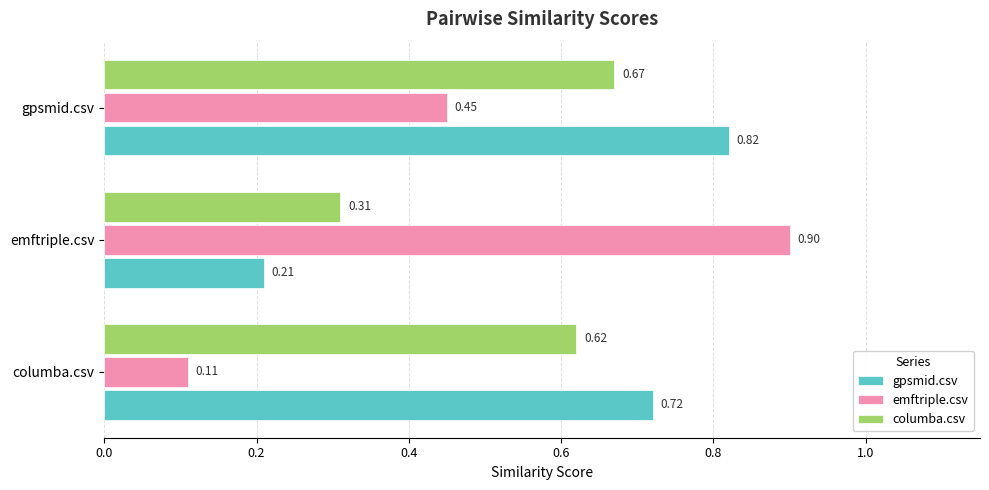

Where is emftriple.csv nearest to the value 0?

columba.csv